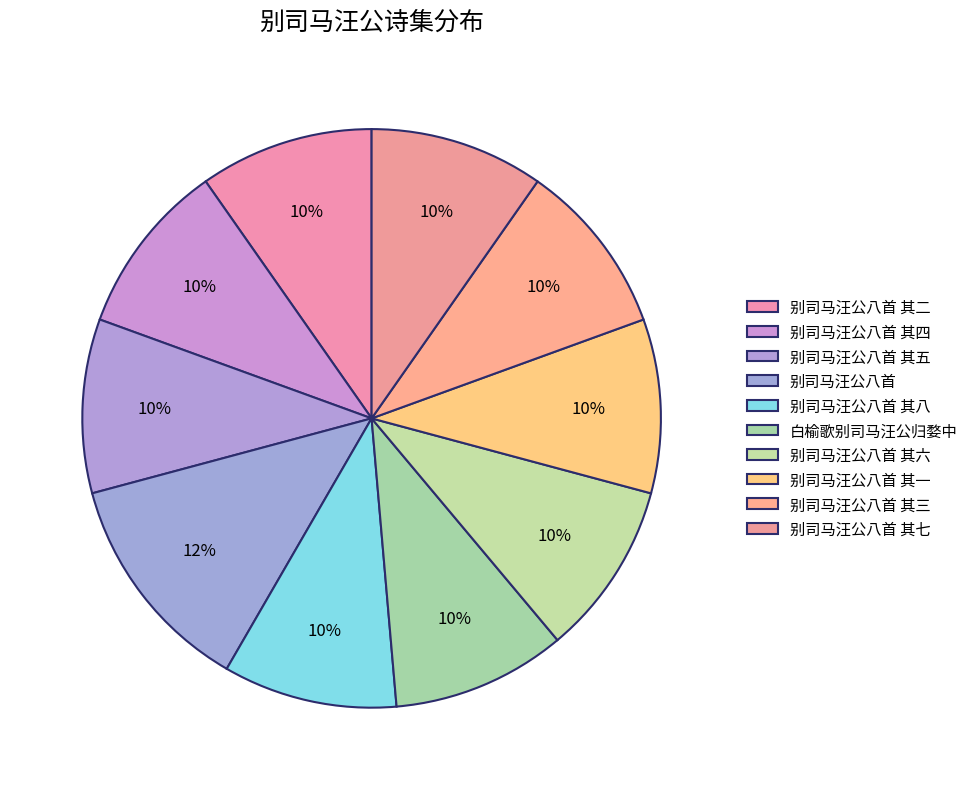

How many segments does this pie chart have?

10